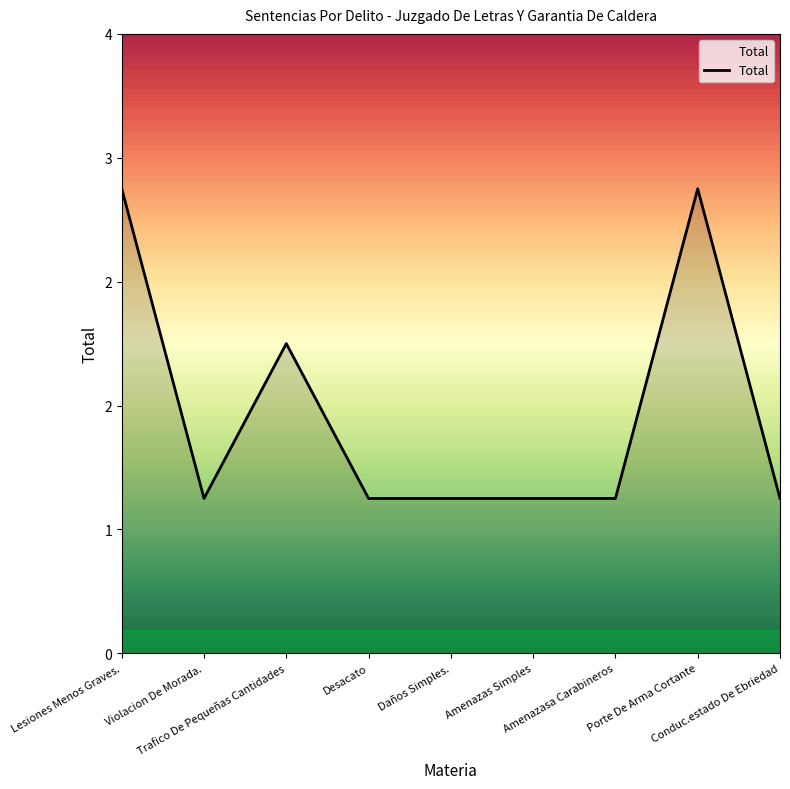

Does the chart display data point markers on the line(s)?

No